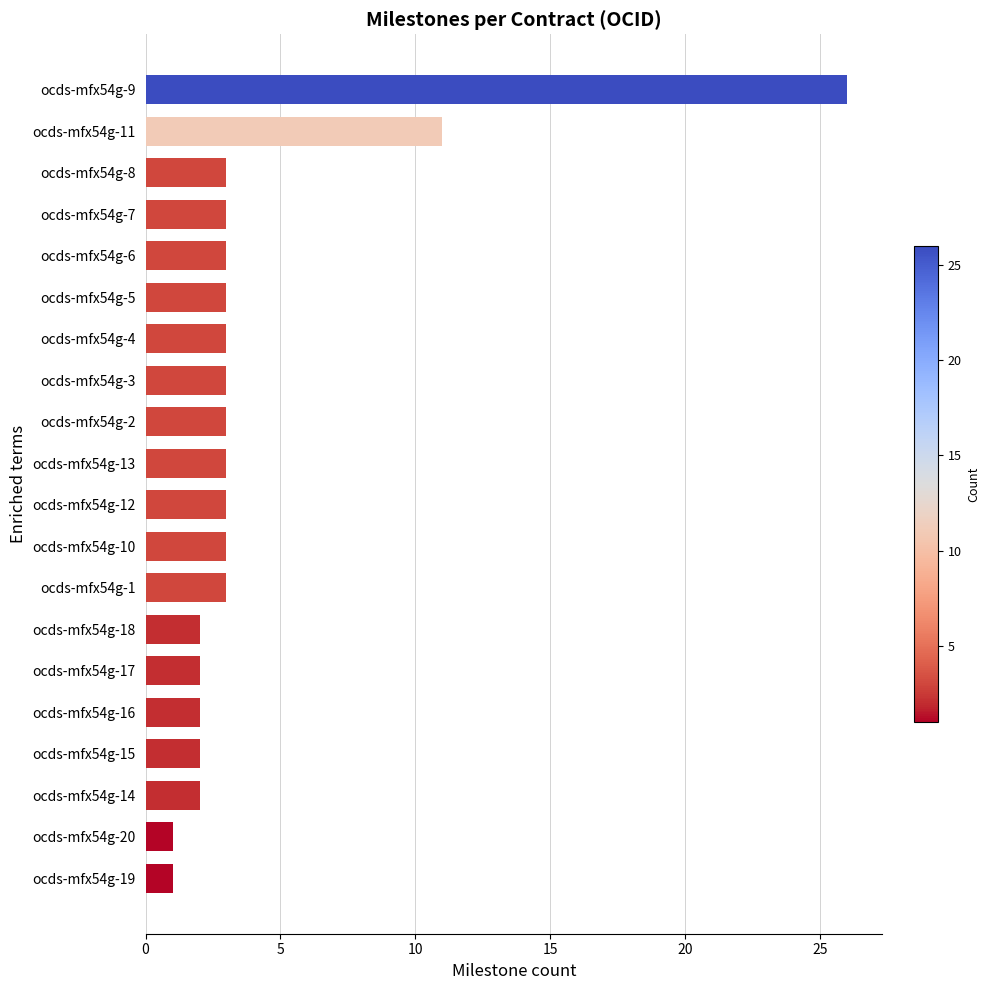

What is the greatest value displayed?

26